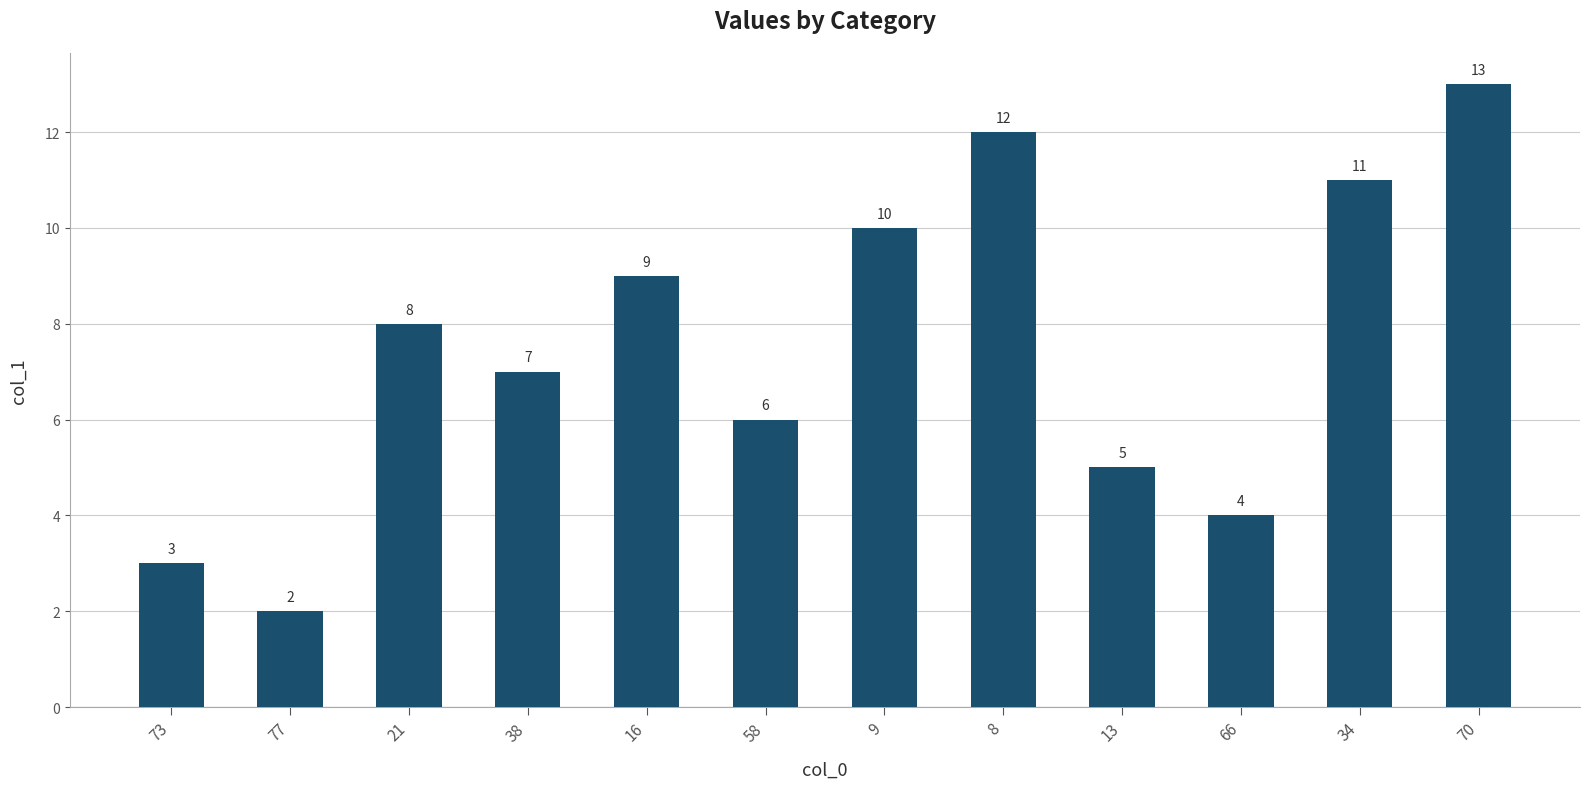

What is the minimum value shown in the chart?

2.0